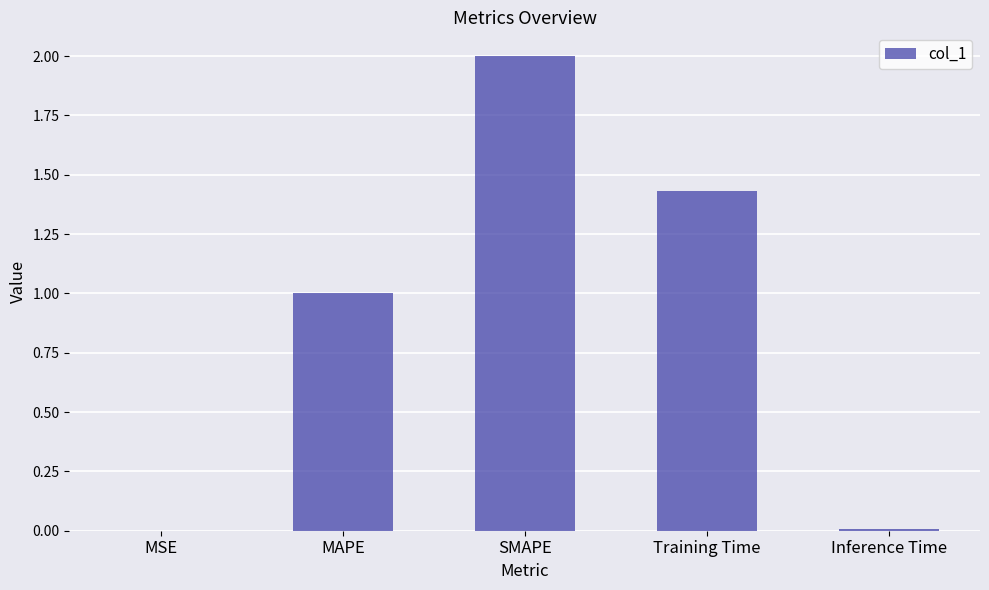

Where is the data nearest to the value 1?

MAPE